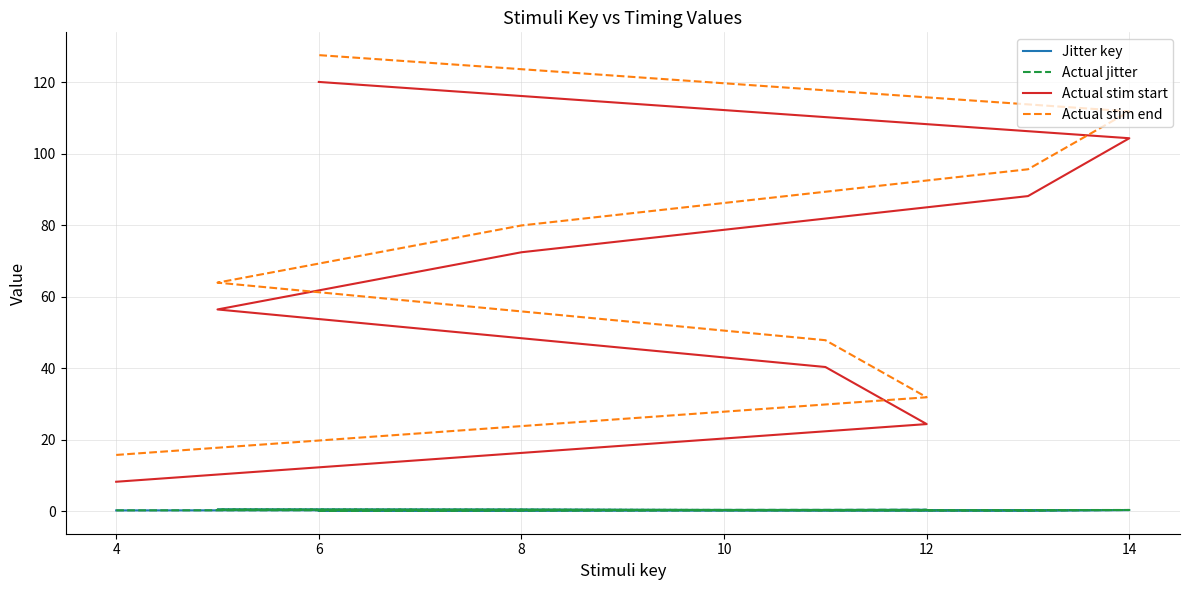

What is the value of the Jitter key point at the 6th from the left?

0.2